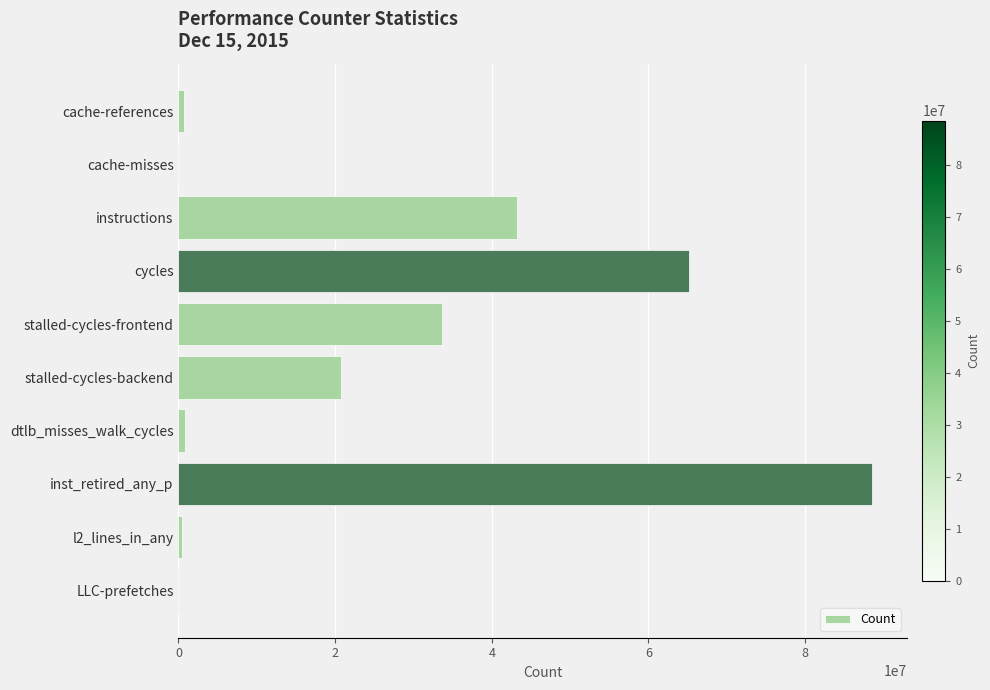

Are the bars horizontal?

Yes